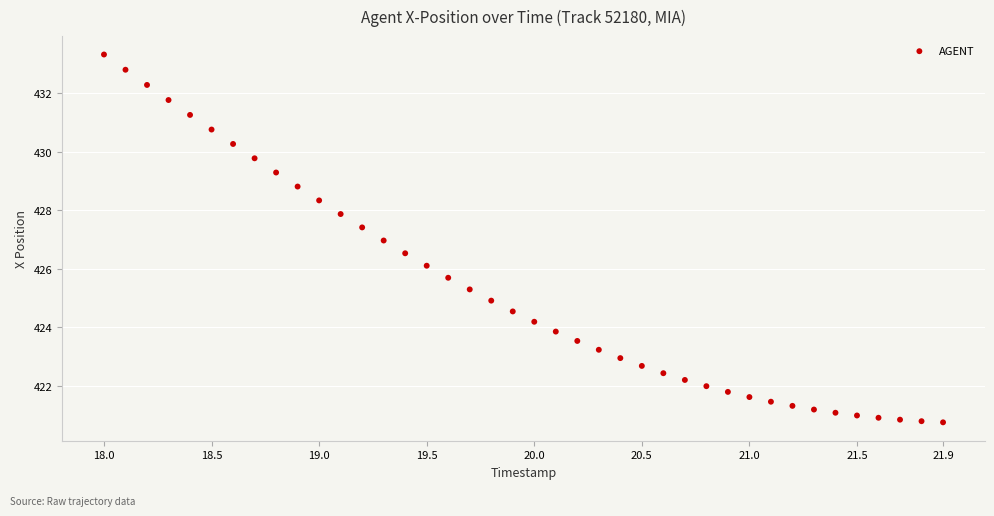

What is the range of X values (max minus min)?

3.9